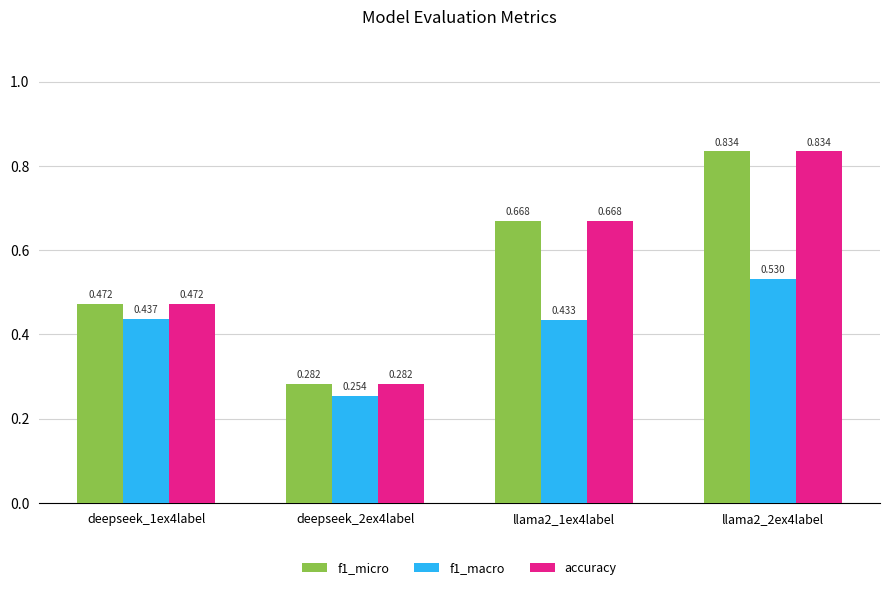

Count the number of categories in the chart.

4